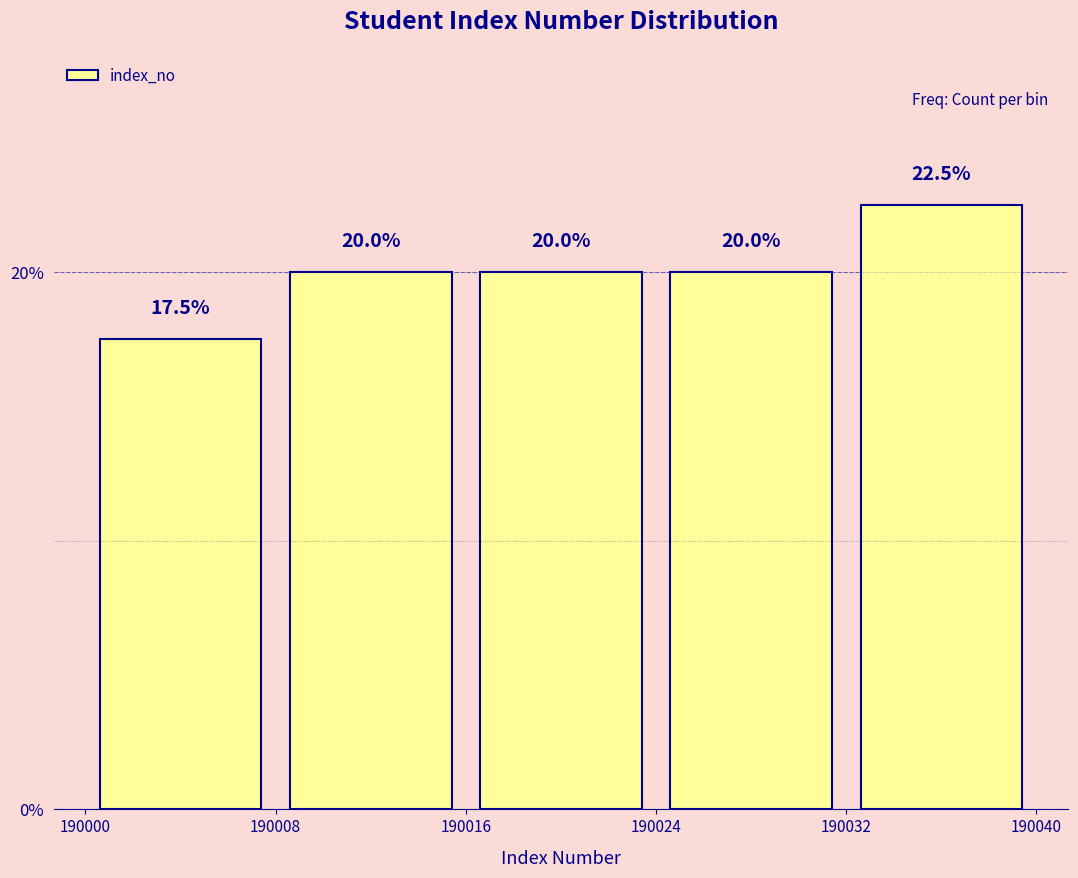

Reading left to right, transcribe this chart: for each bar, give the range it covers on the x-axis and its height.

190000 to 190008: 17.5
190008 to 190016: 20.0
190016 to 190024: 20.0
190024 to 190032: 20.0
190032 to 190040: 22.5